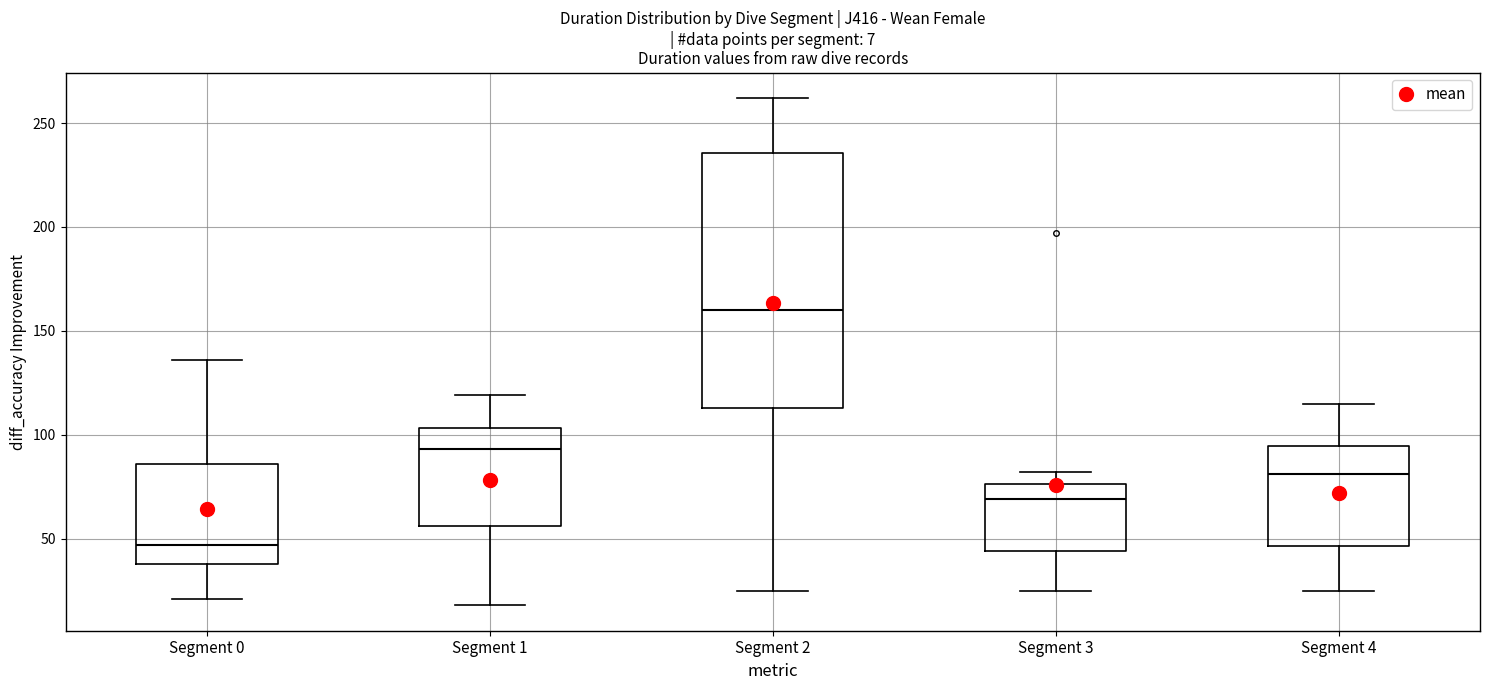

Reading left to right, transcribe this box plot: for each box, give where its median line is, the range the box spans, and where its two whiskers end, as read against the y-axis. The values are not printed on the chart, so give them approximately, as read against the axis.

Segment 0: median 45, box 40 to 85, whiskers 20 to 135
Segment 1: median 95, box 55 to 105, whiskers 20 to 120
Segment 2: median 160, box 115 to 235, whiskers 25 to 260
Segment 3: median 70, box 45 to 75, whiskers 25 to 80
Segment 4: median 80, box 45 to 95, whiskers 25 to 115